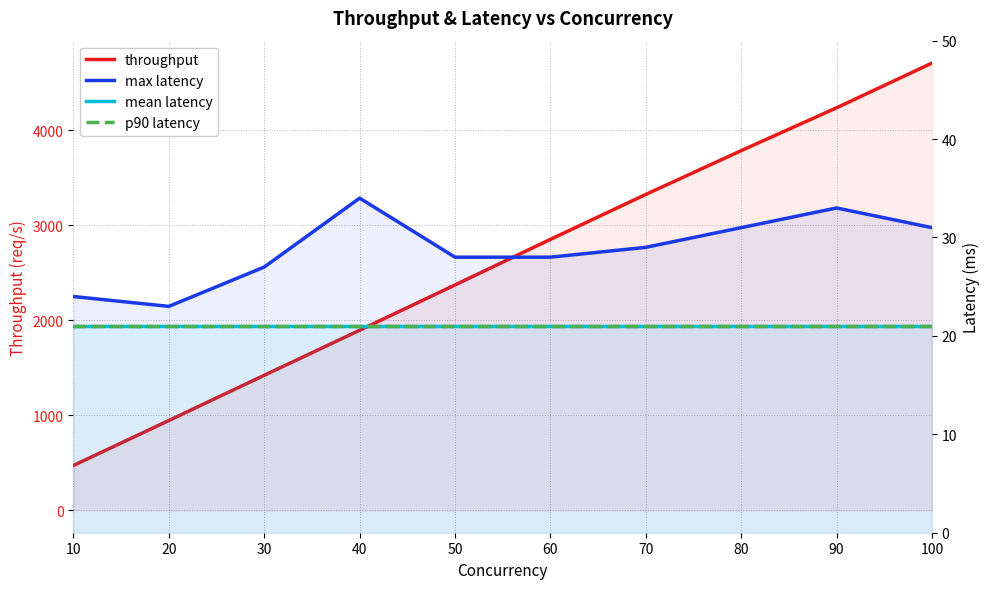

Count the number of data series in this chart.

4